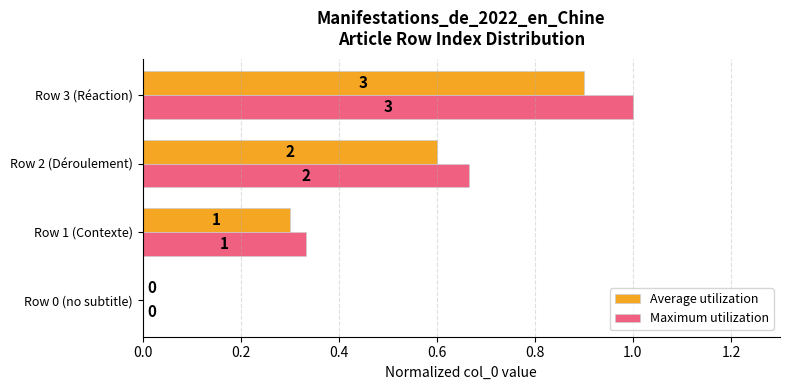

Is it true that Maximum utilization equals 0.5 at Row 1 (Contexte)?

False